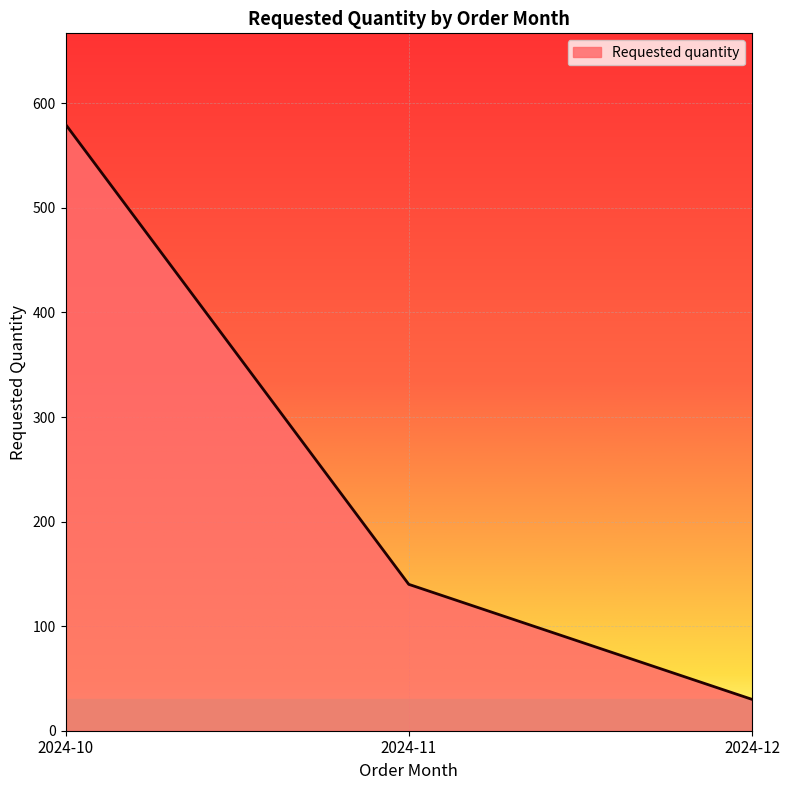

How many series are shown in this chart?

1